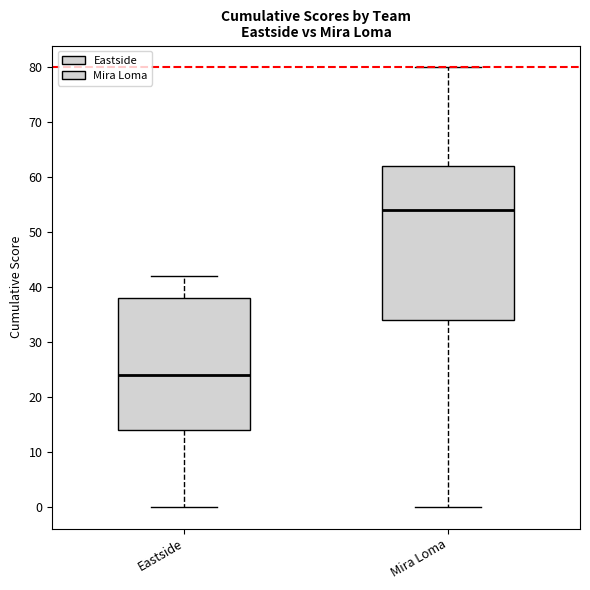

Which box is the tallest, from its lower edge to its upper edge?

Mira Loma